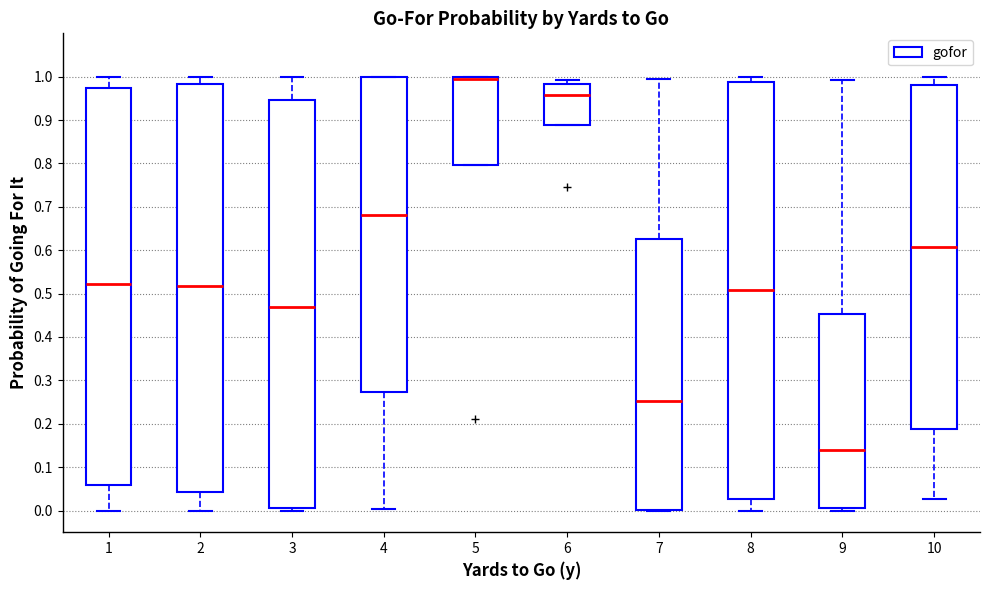

Reading left to right, transcribe this box plot: for each box, give where its median line is, the range the box spans, and where its two whiskers end, as read against the y-axis. The values are not printed on the chart, so give them approximately, as read against the axis.

1: median 0.52, box 0.06 to 0.97, whiskers 0.00 to 1.00
2: median 0.52, box 0.04 to 0.98, whiskers 0.00 to 1.00
3: median 0.47, box 0.01 to 0.95, whiskers 0.00 to 1.00
4: median 0.68, box 0.27 to 1.00, whiskers 0.00 to 1.00
5: median 1.00 (drawn on the box's upper edge), box 0.80 to 1.00, whiskers 0.80 to 1.00
6: median 0.96, box 0.89 to 0.98, whiskers 0.89 to 0.99
7: median 0.25, box 0.00 to 0.62, whiskers 0.00 to 1.00
8: median 0.51, box 0.03 to 0.99, whiskers 0.00 to 1.00
9: median 0.14, box 0.01 to 0.45, whiskers 0.00 to 0.99
10: median 0.61, box 0.19 to 0.98, whiskers 0.03 to 1.00